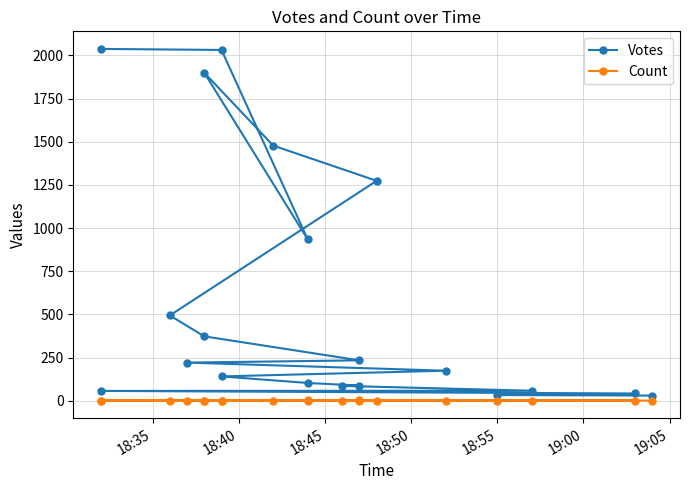

True or false: Votes and Count cross at least once.

False